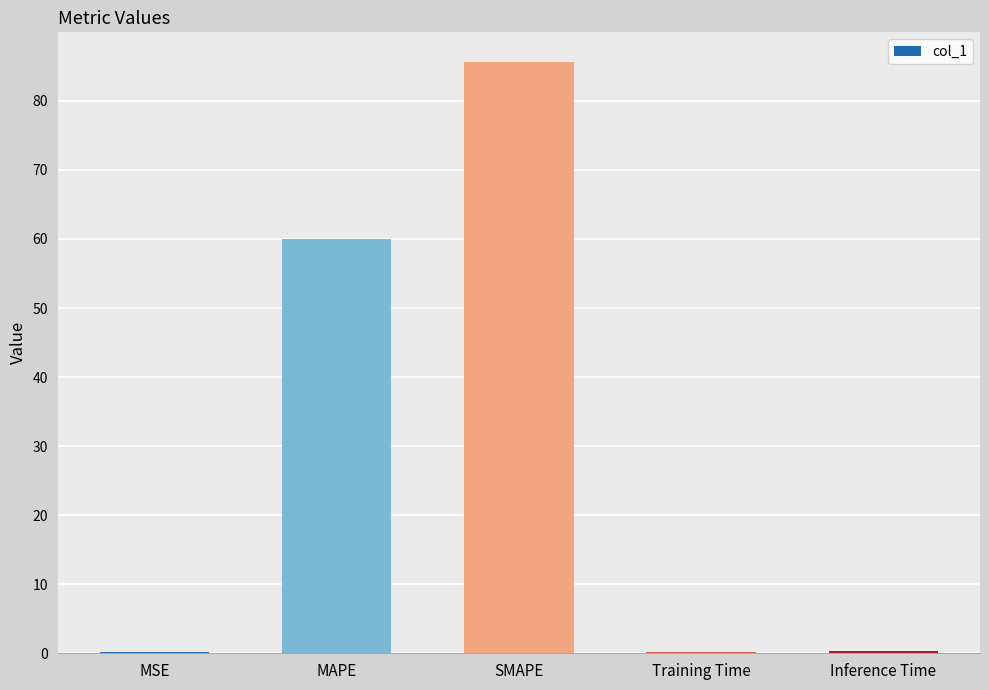

Which has a higher value, Training Time or MAPE?

MAPE